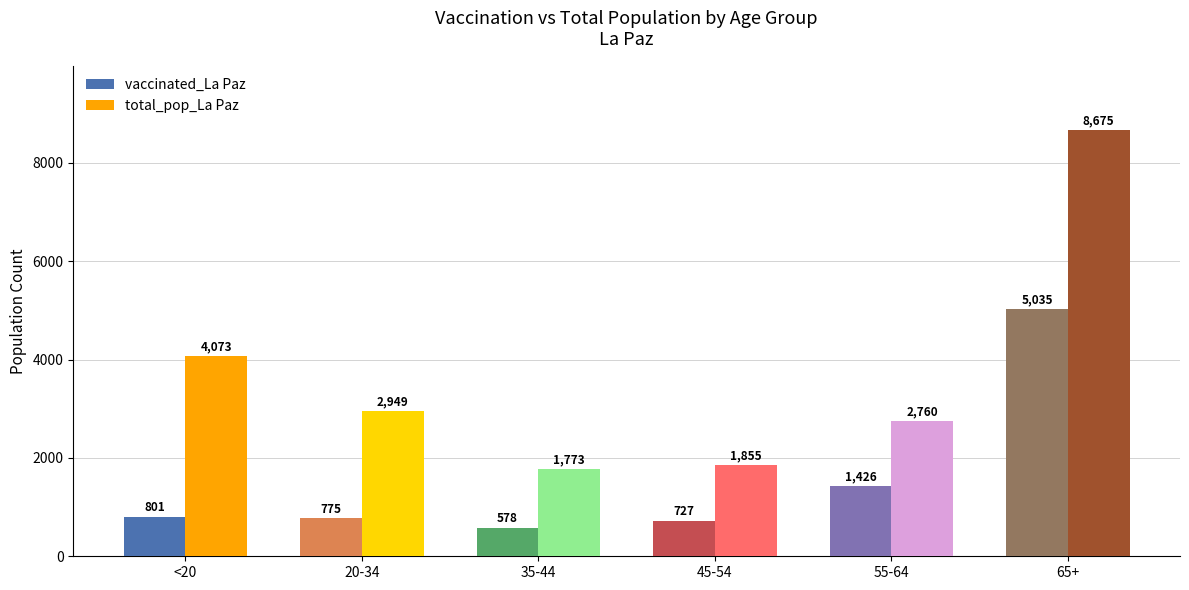

Reading left to right, extract all data points from this chart.

vaccinated_La Paz: <20=801	20-34=775	35-44=578	45-54=727	55-64=1426	65+=5035
total_pop_La Paz: <20=4073	20-34=2949	35-44=1773	45-54=1855	55-64=2760	65+=8675